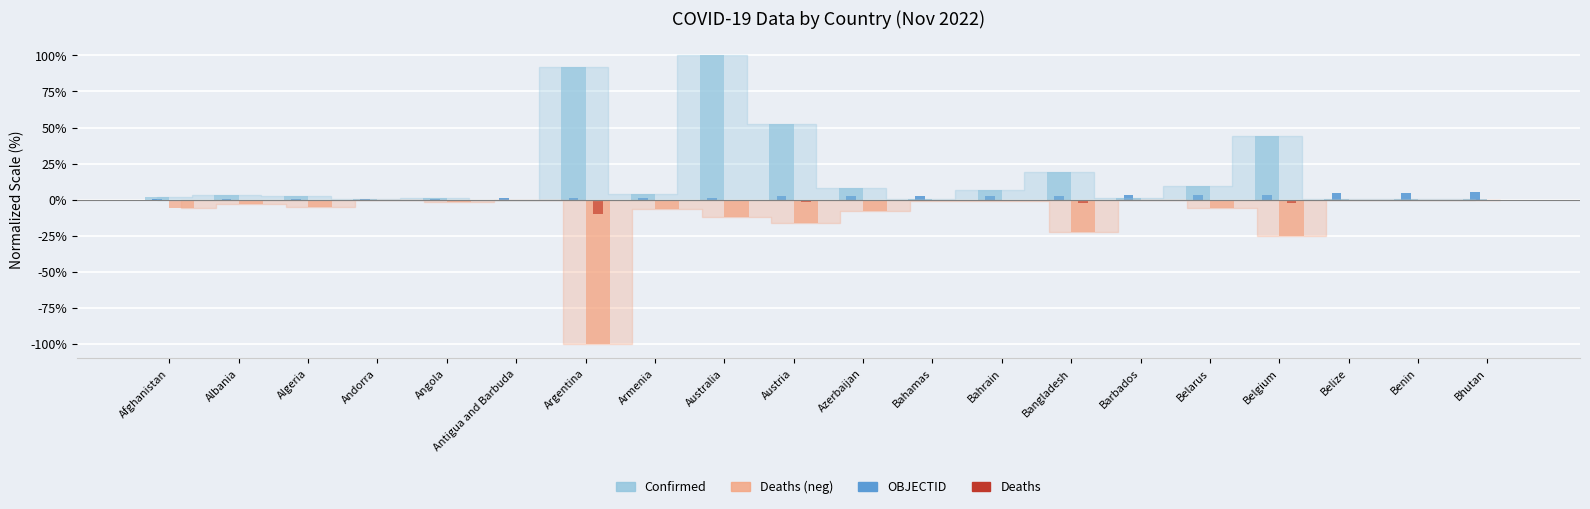

At which category does the chart reach its peak across all series?

Australia